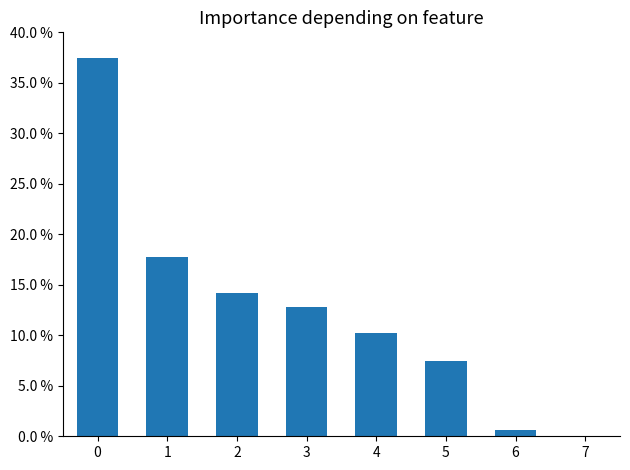

How many values exceed 12?

4